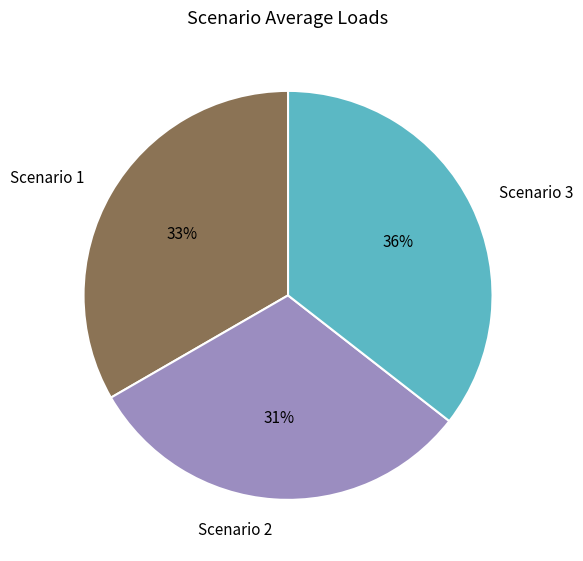

The Scenario 2 slice represents 31% of the pie. True or false?

True